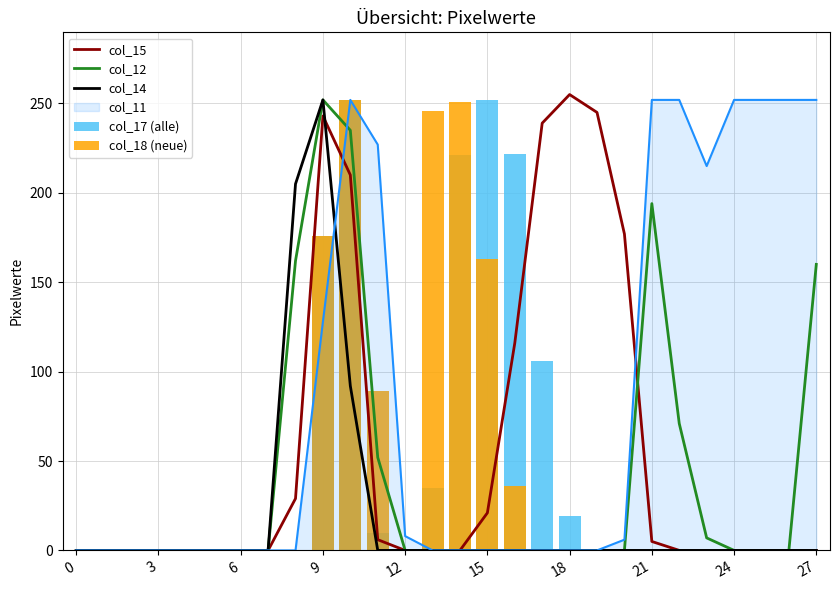

How many values in the col_17 (alle) series exceed 0?

9